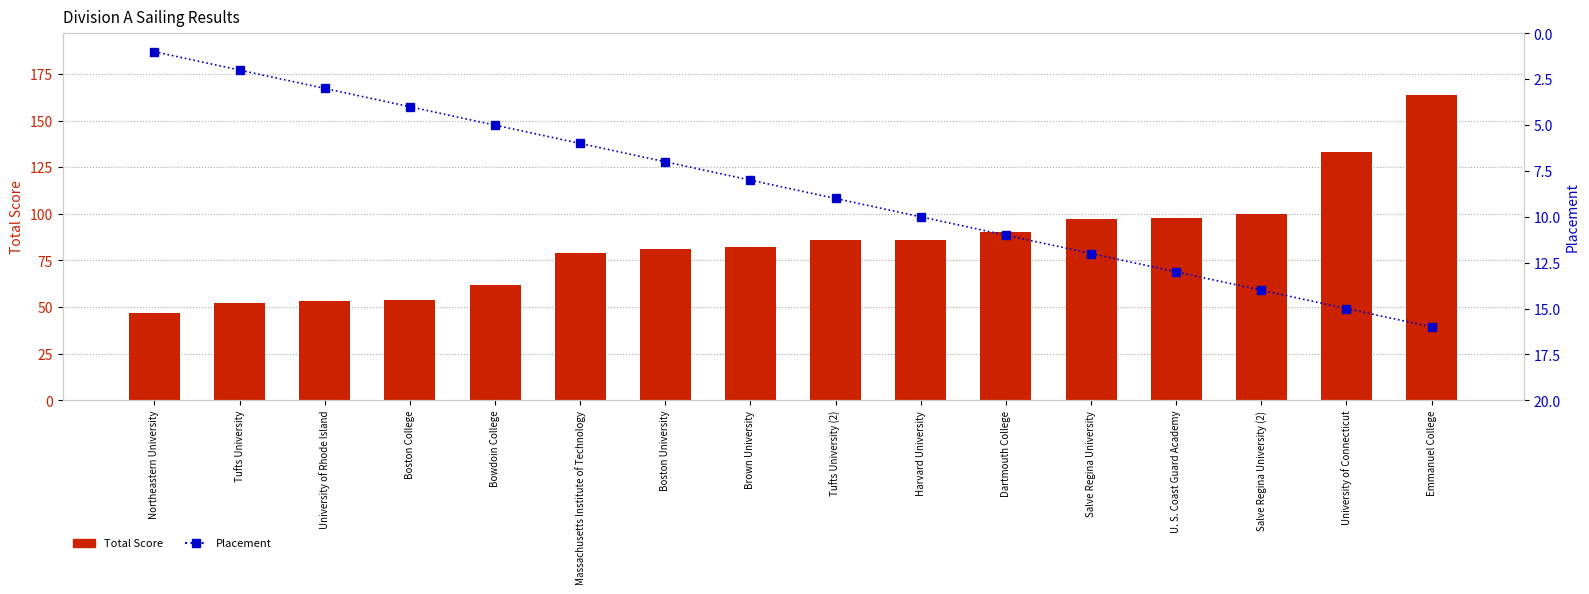

How many data points in Placement are above 9?

7